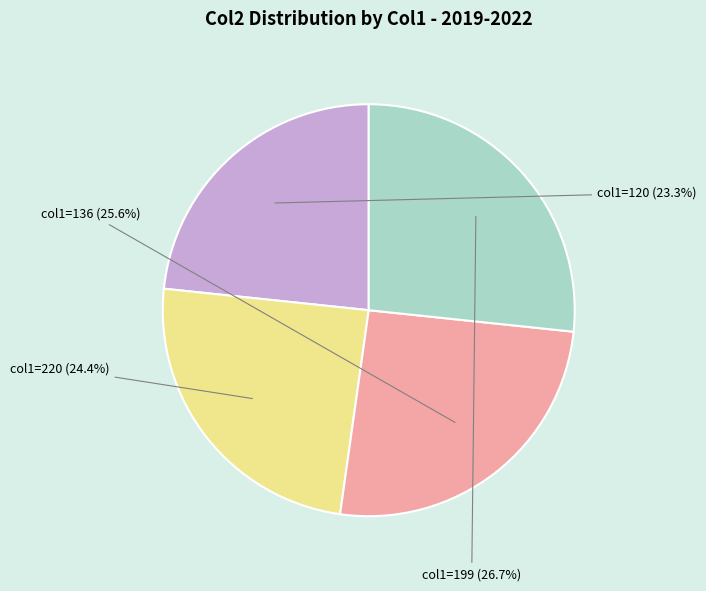

How many slices are in this pie chart?

4